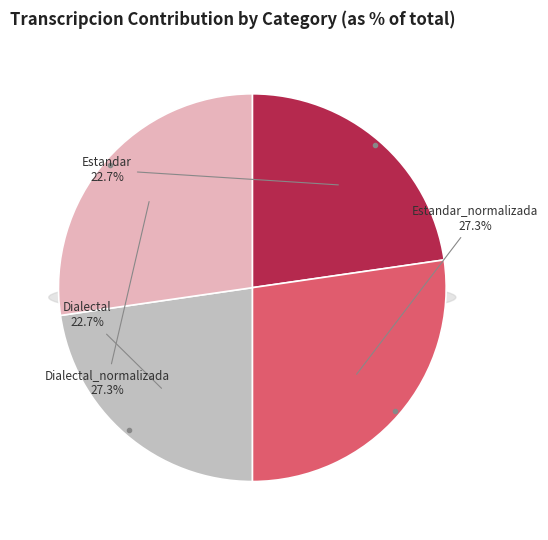

Is it true that Estandar is 23% of the pie?

True